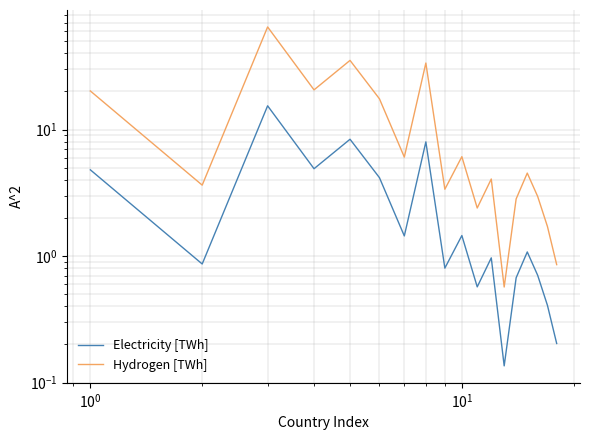

What is the highest value of the Electricity [TWh] series?

15.4